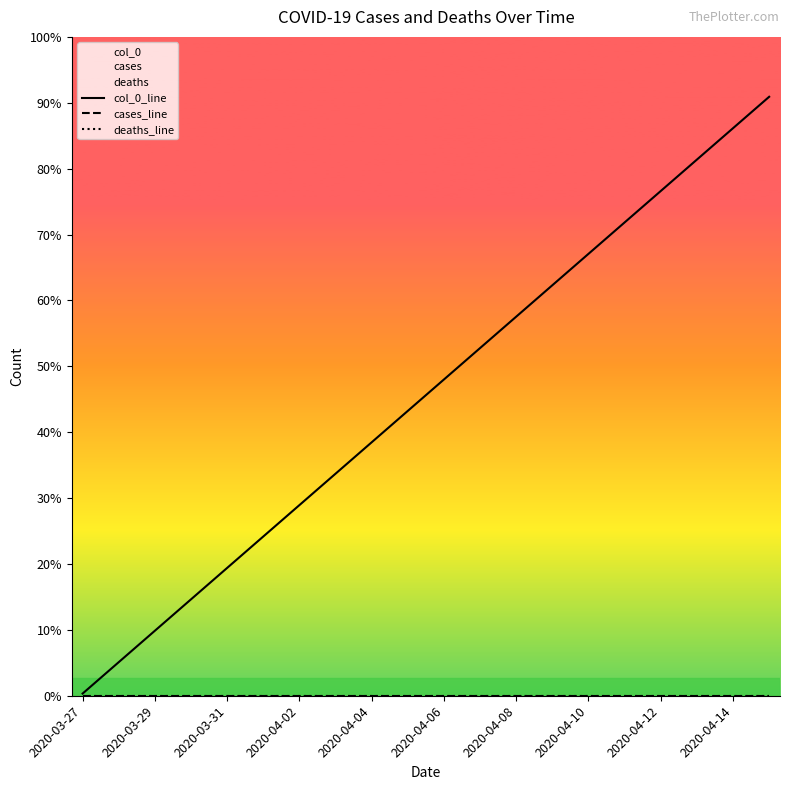

The value of cases_line at 2020-03-29 is 0. True or false?

True